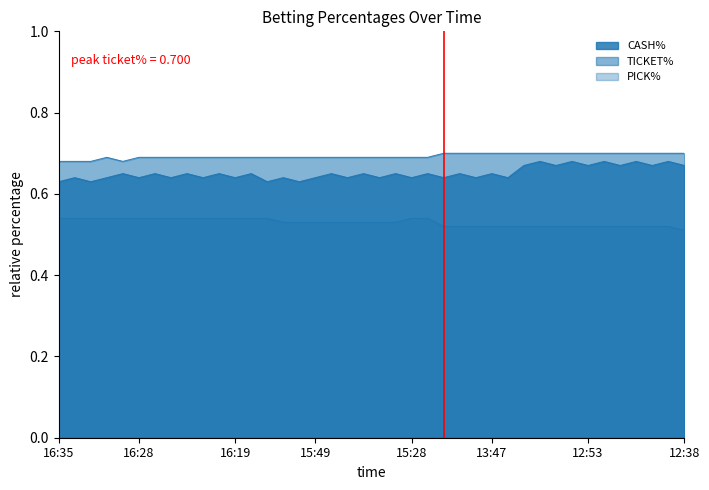

What is the spread (max minus min) of values at 16:00?

0.2